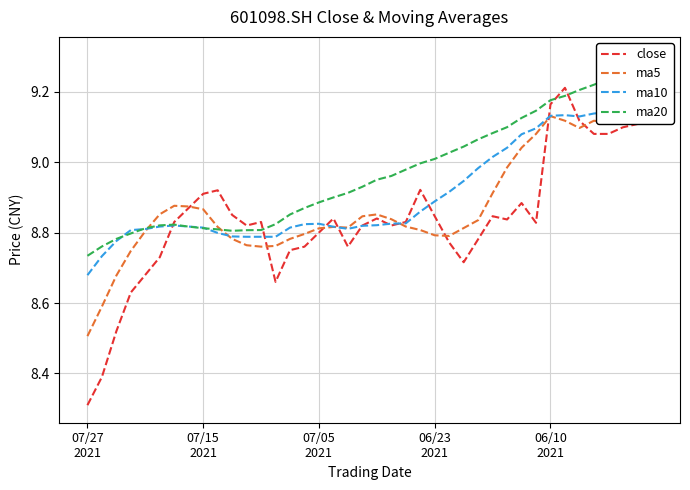

The ma10 series shows 3.1 at 22. True or false?

False